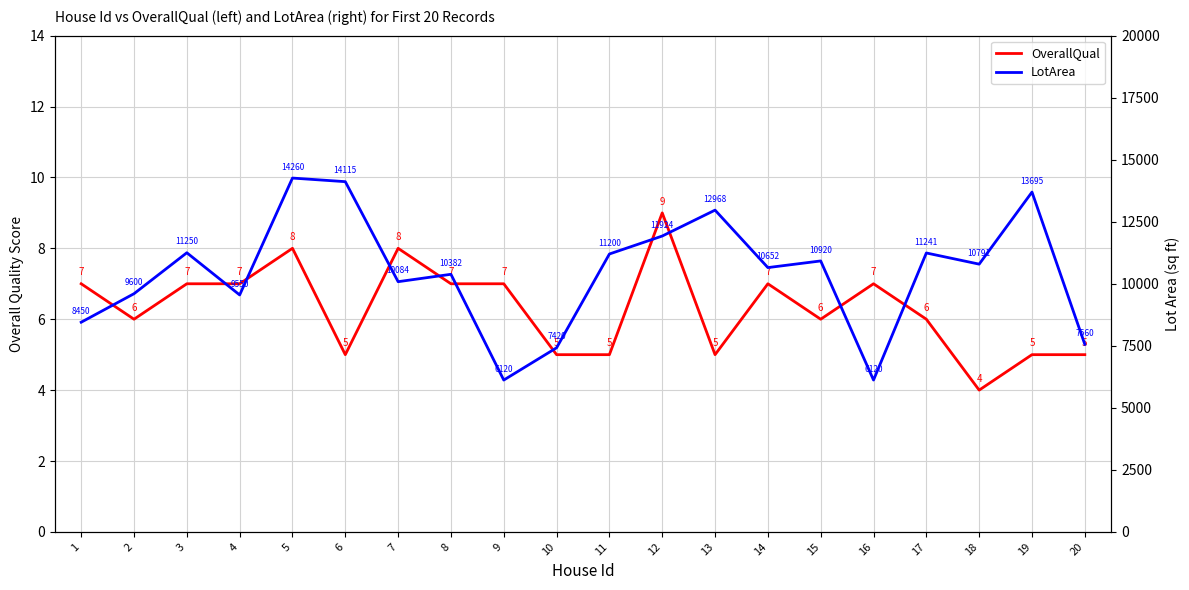

What are all the series names shown in the legend?

OverallQual, LotArea